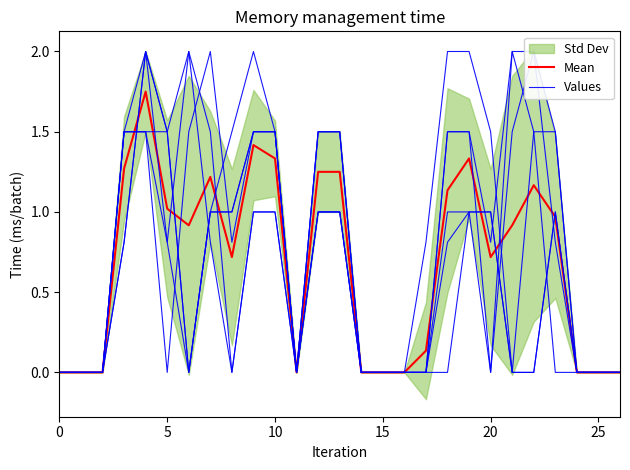

Reading left to right, list all the values displayed in this chart.

Mean: 0.0	0.0	0.0	1.3	1.8	1.0	0.9	1.2	0.7	1.4	1.3	0.0	1.2	1.2	0.0	0.0	0.0	0.1	1.1	1.3	0.7	0.9	1.2	1.0	0.0	0.0	0.0
Values: 0.0	0.0	0.0	1.5	2.0	0.8	0.0	1.0	1.5	2.0	1.5	0.0	1.5	1.5	0.0	0.0	0.0	0.0	1.5	1.5	0.8	2.0	1.5	0.0	0.0	0.0	0.0